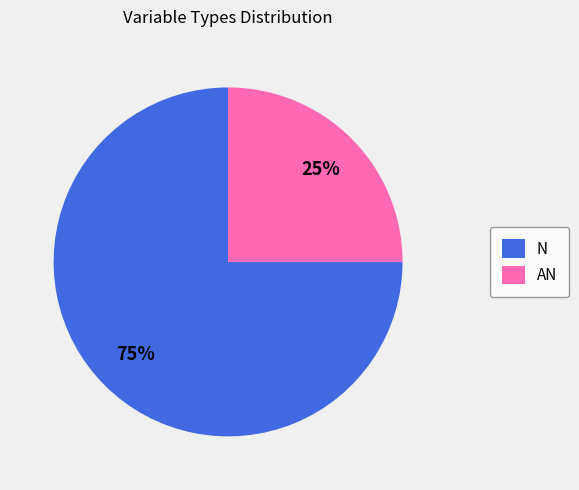

Is there a majority slice in this chart?

Yes